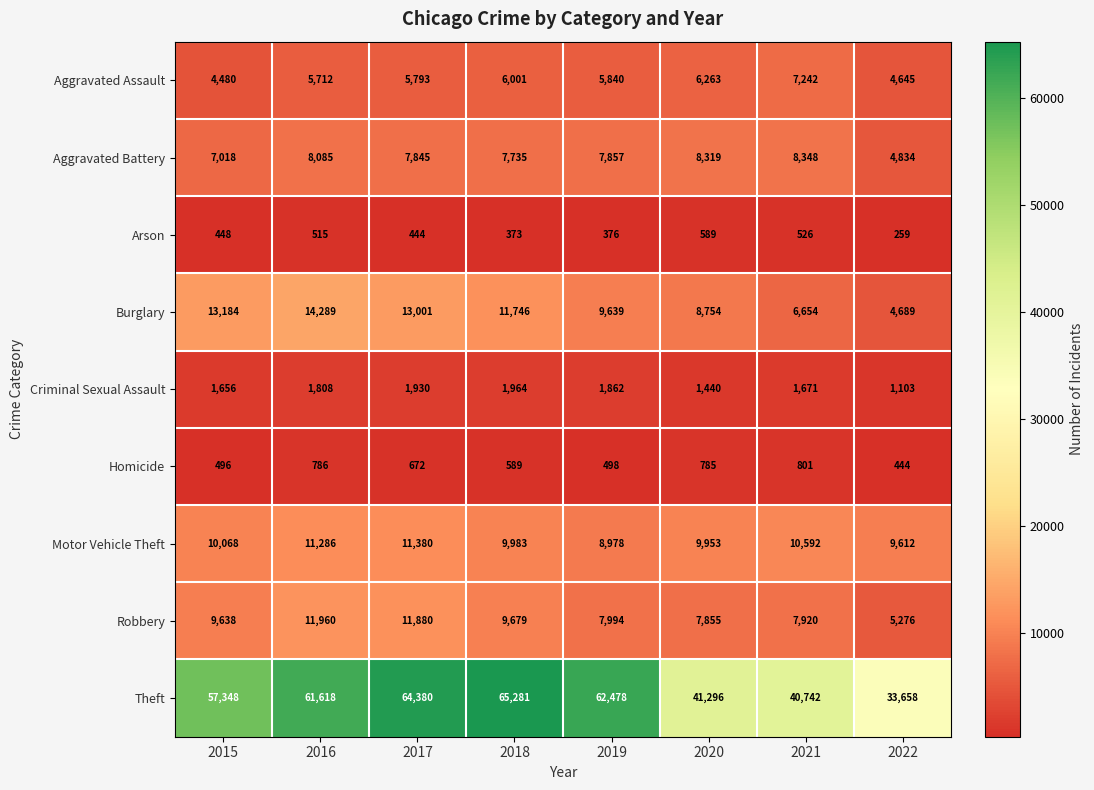

Is the value of Criminal Sexual Assault at 2021 greater than the value of Aggravated Assault at 2017?

No